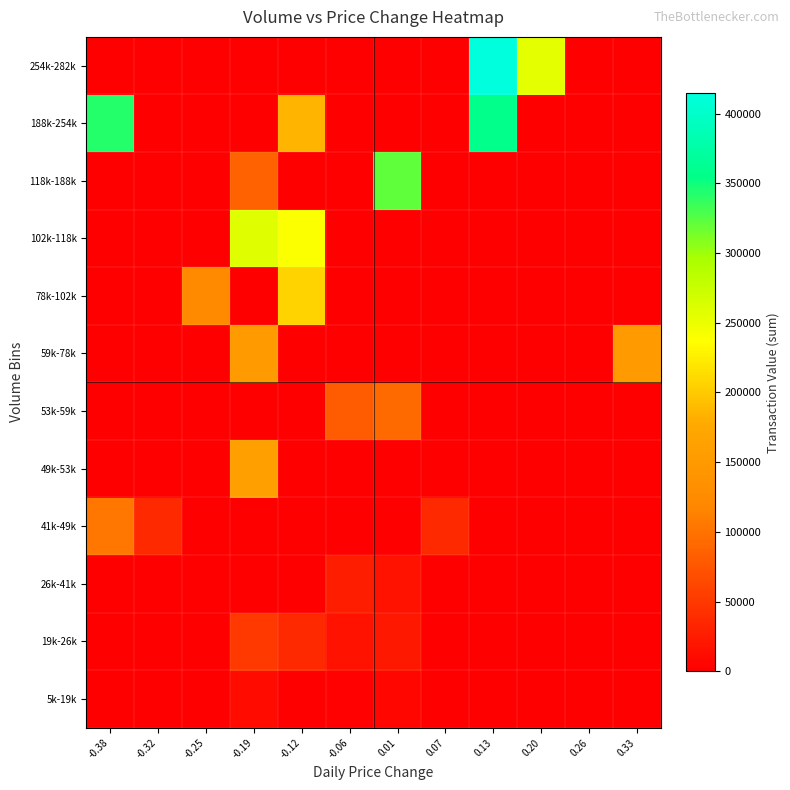

At -0.19, list the series in order from smallest to largest.

5k-19k, 19k-26k, 26k-41k, 41k-49k, 118k-188k, 49k-53k, 53k-59k, 59k-78k, 78k-102k, 102k-118k, 188k-254k, 254k-282k